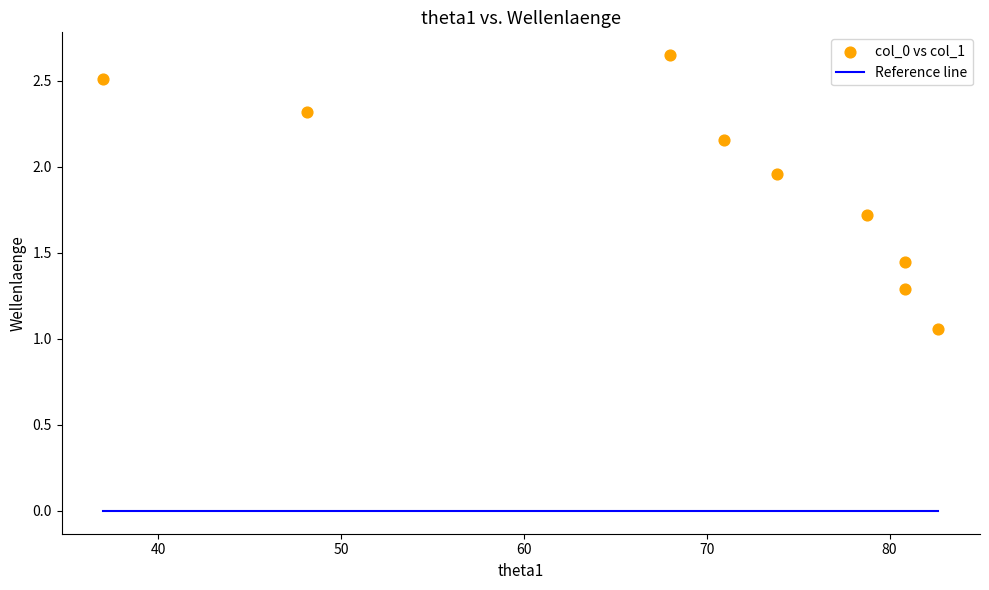

What is the average Y value?

1.9